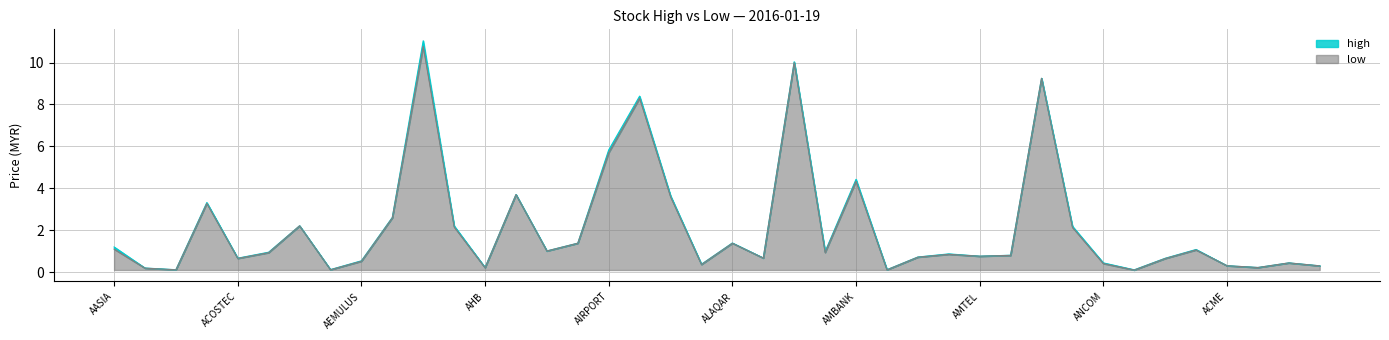

At which category does the chart reach its peak across all series?

AEONCR